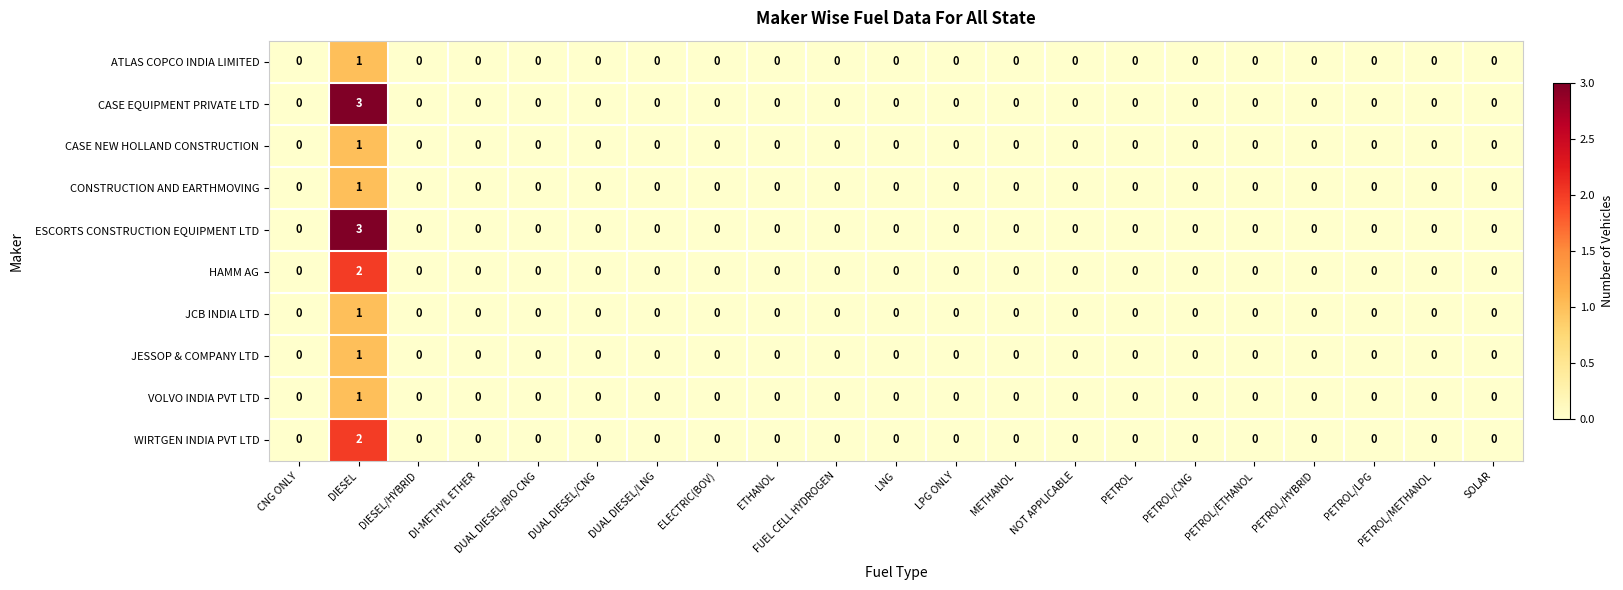

Count the number of data series in this chart.

10